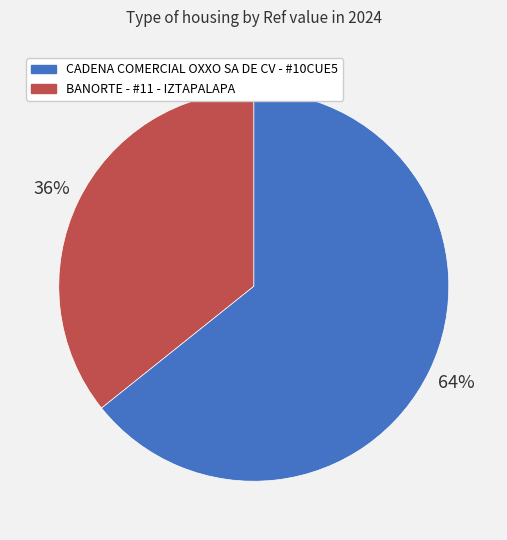

Is the sum of CADENA COMERCIAL OXXO SA DE CV - #10CUE5 and BANORTE - #11 - IZTAPALAPA greater than half?

Yes